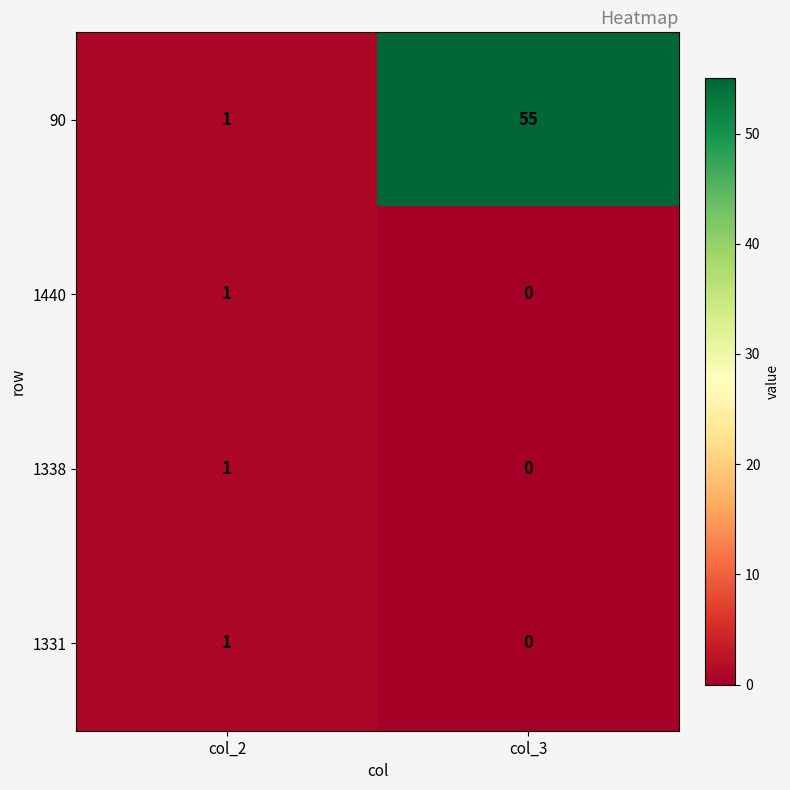

What is the maximum value shown in the chart?

55